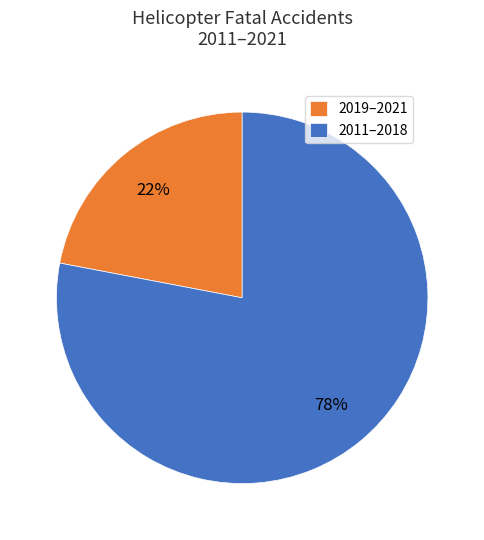

Which has a higher value, 2019–2021 or 2011–2018?

2011–2018